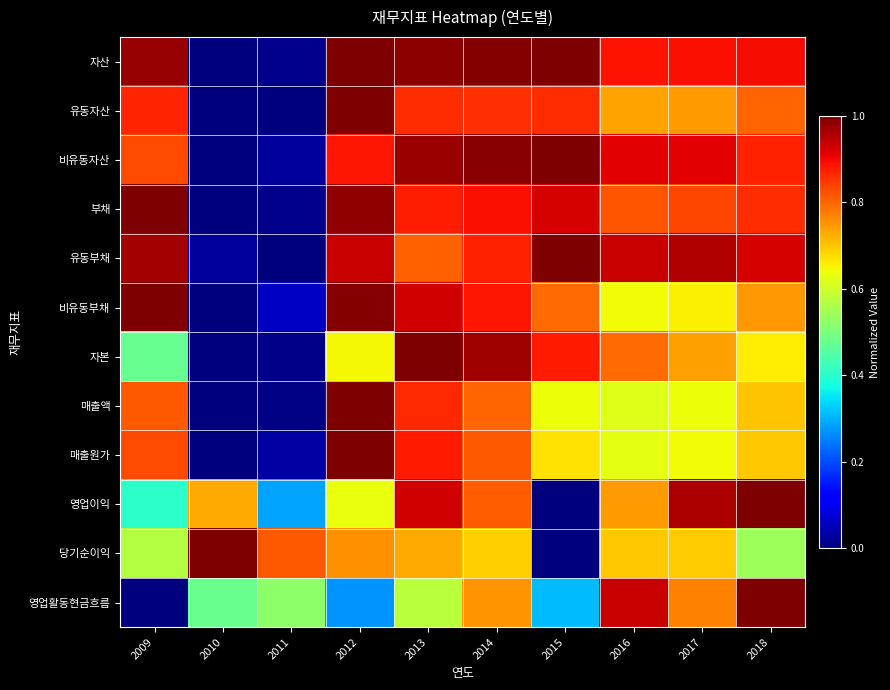

At which category is the sum across all series the highest?

2013